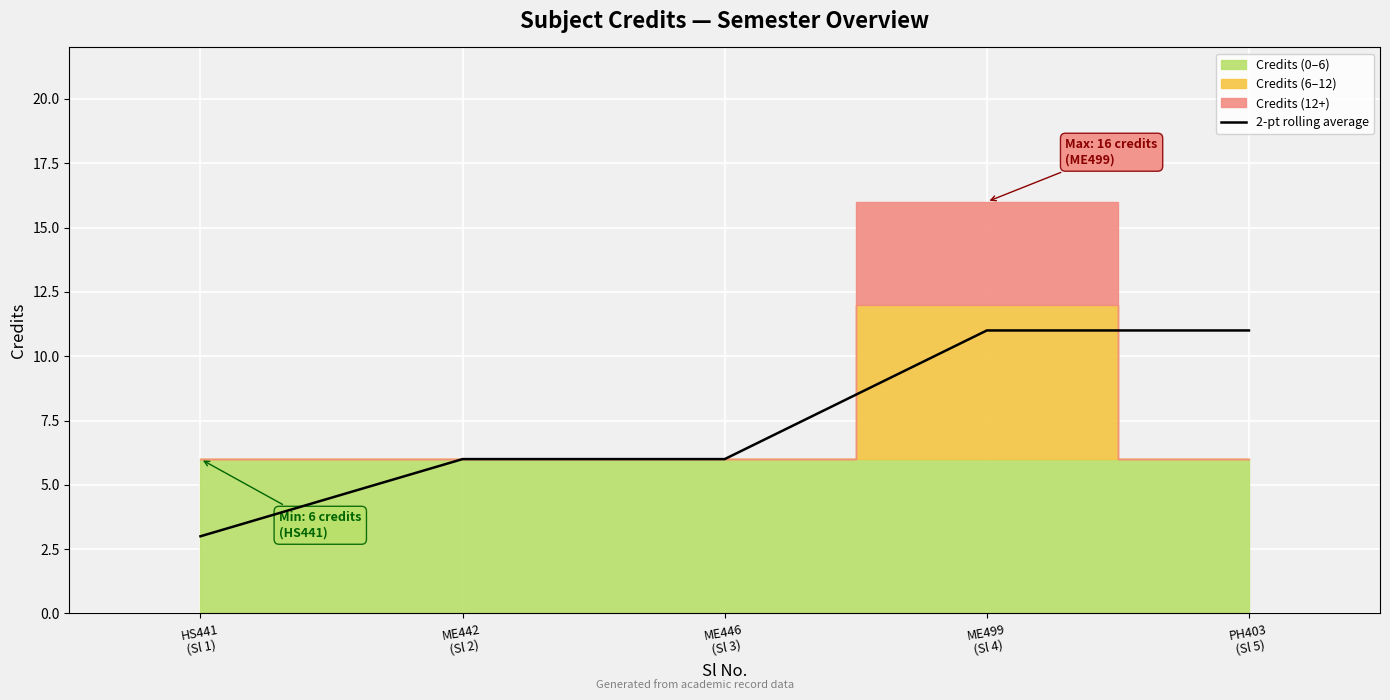

How many data points are above 6?

2